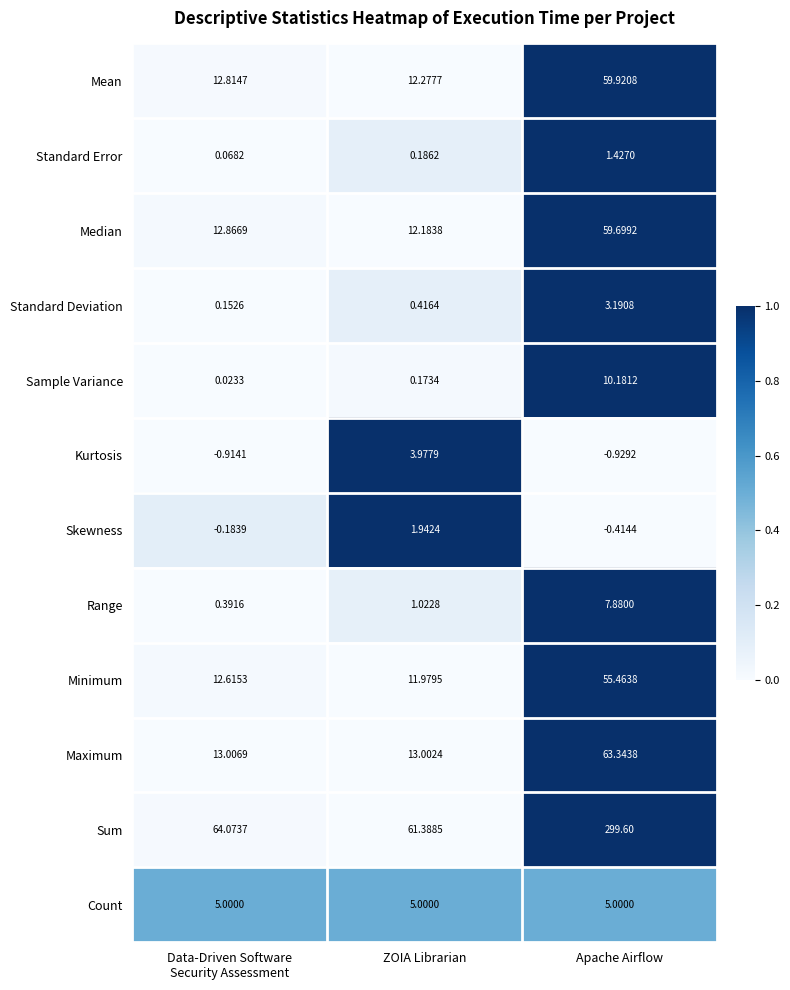

Which series has the widest spread of values?

Sum